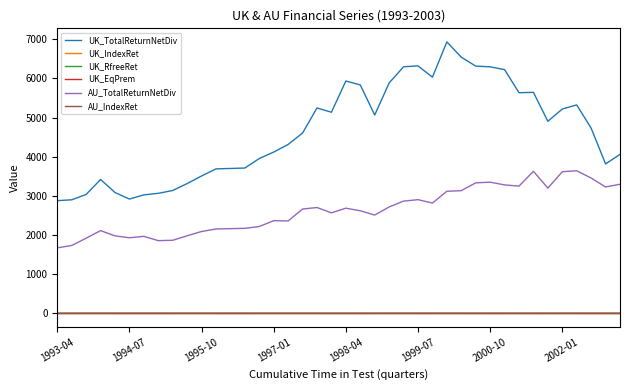

Which series has the largest total across all categories?

UK_TotalReturnNetDiv